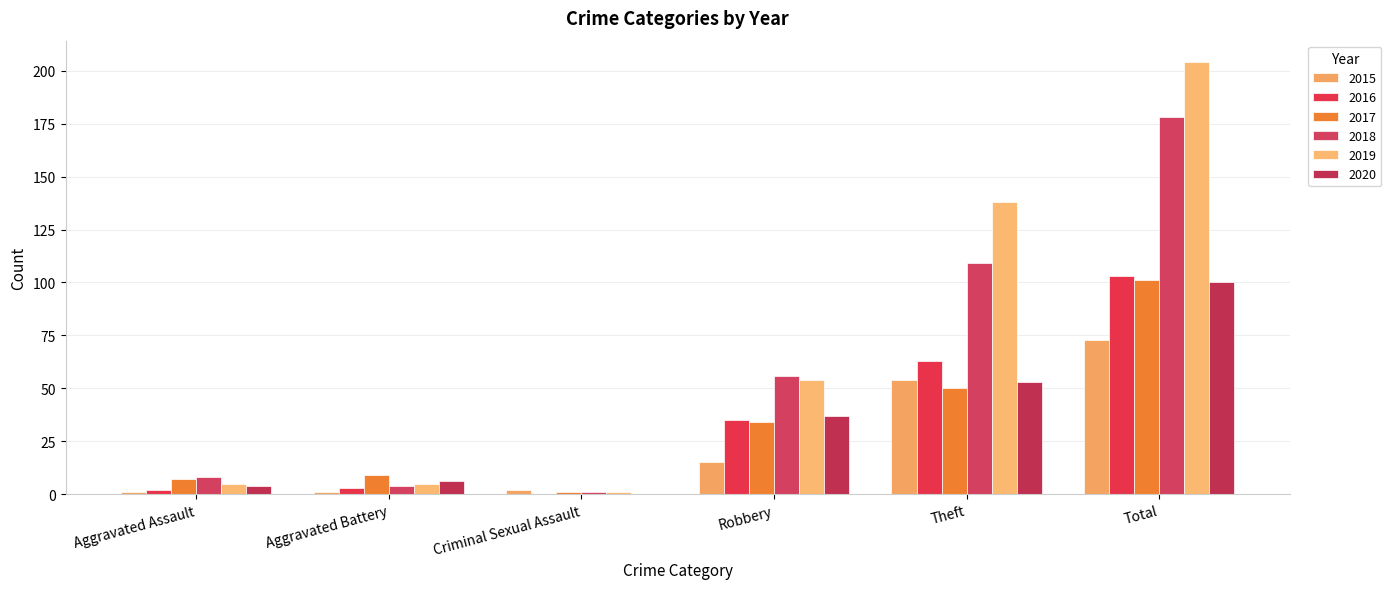

What position from the right is Aggravated Battery?

5